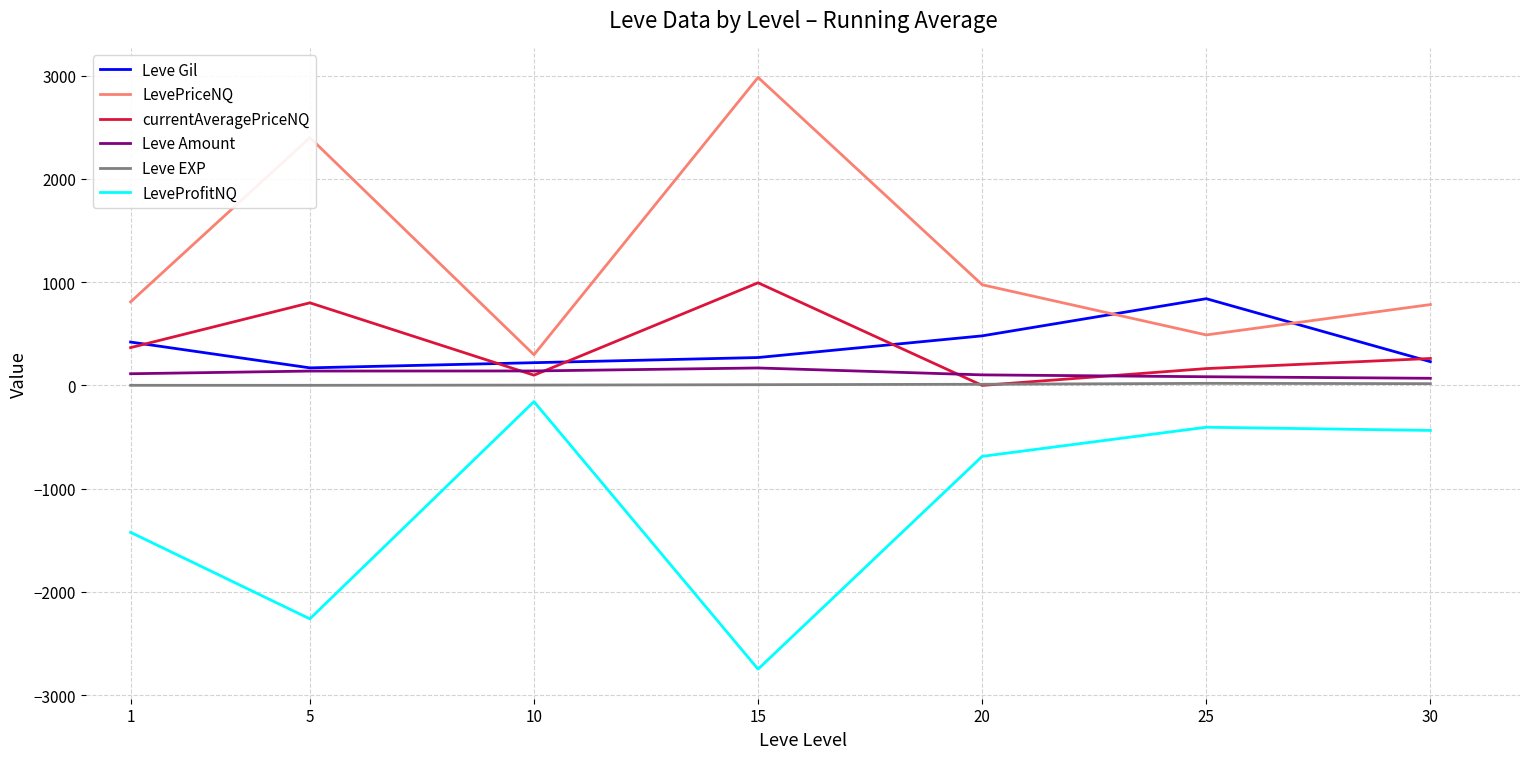

True or false: Leve Gil and LevePriceNQ intersect in this chart.

True